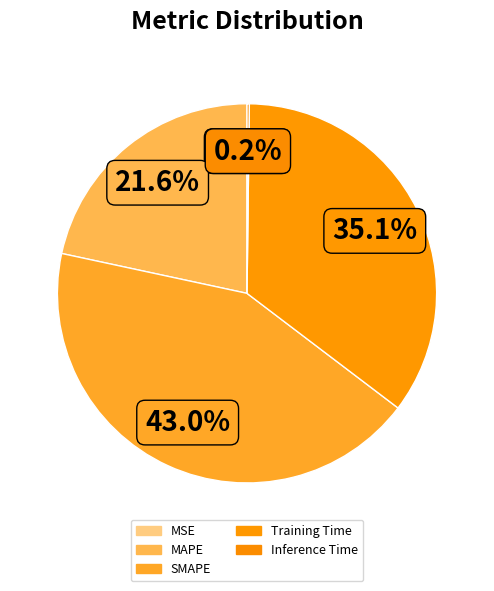

Is it true that MAPE is 31% of the pie?

False